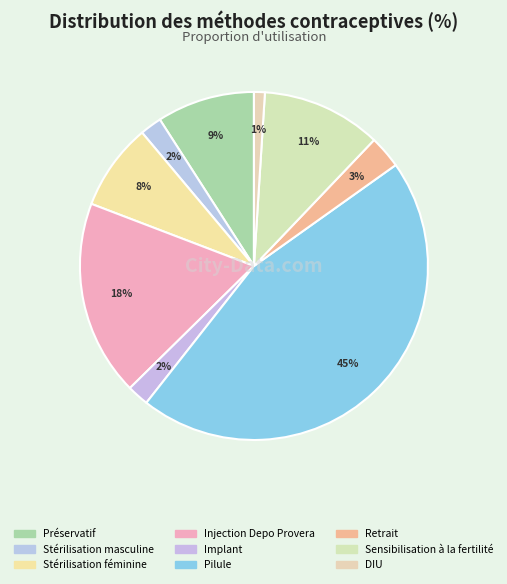

True or false: Implant accounts for 2% of the total.

True